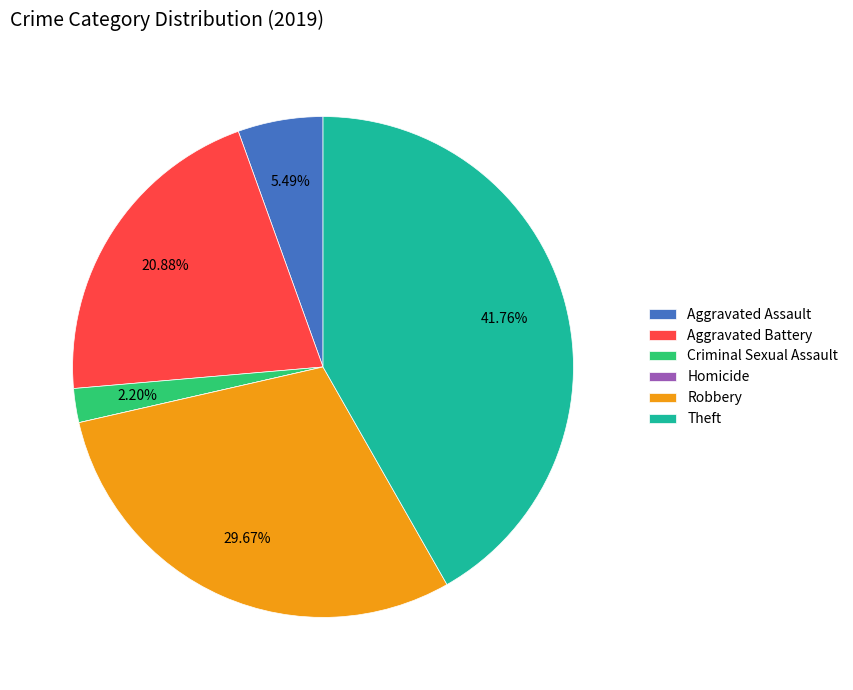

Is there a majority slice in this chart?

No